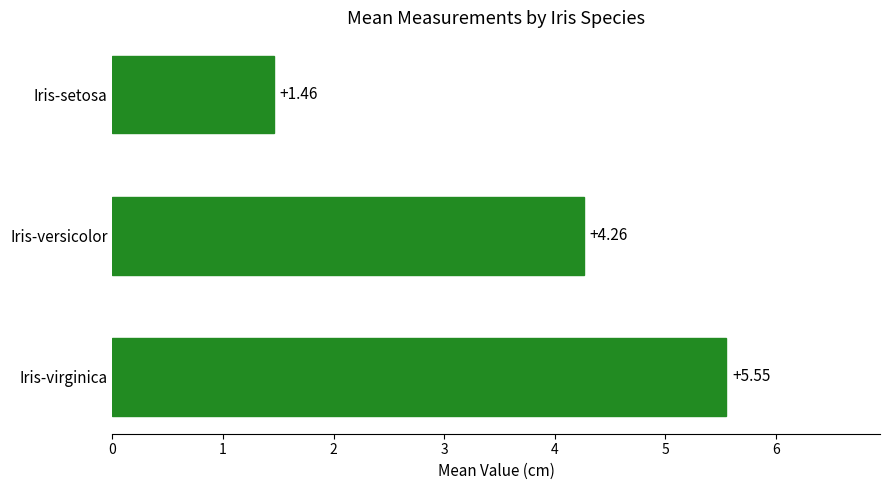

Approximately how many times larger is the value at Iris-versicolor compared to Iris-setosa?

2.9